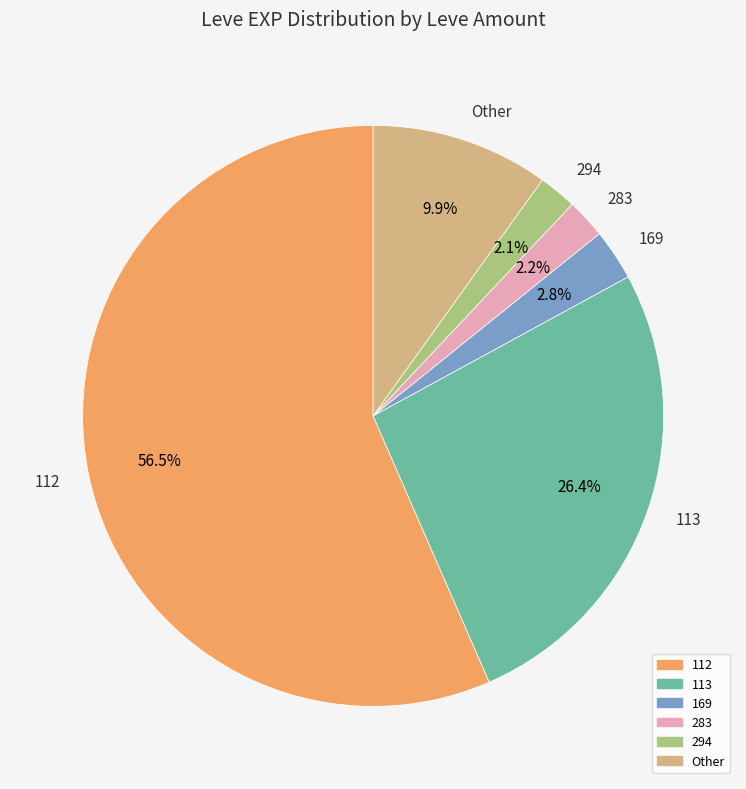

Which slice is the largest?

112